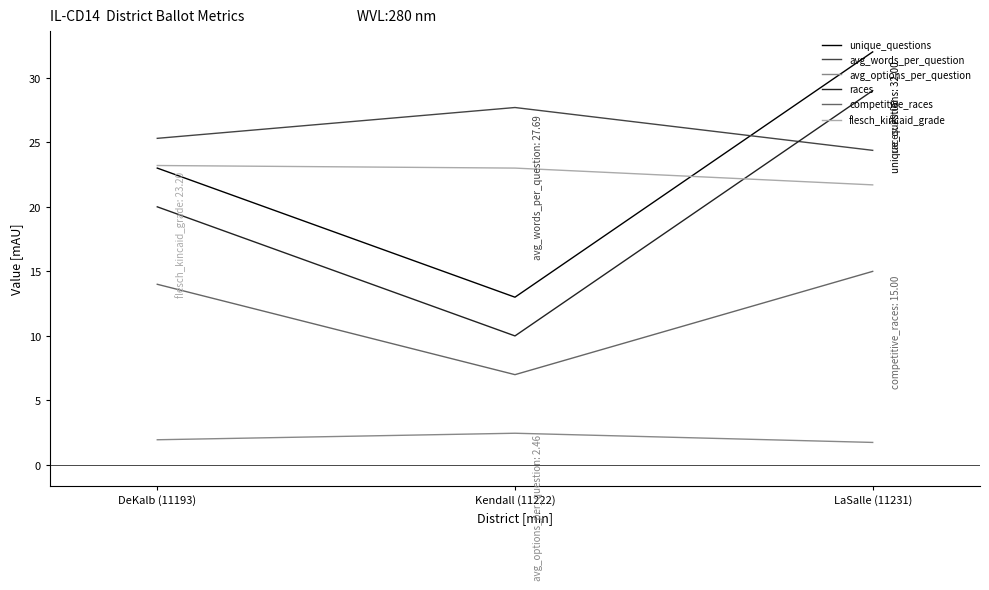

What is the sum of all competitive_races values?

36.0